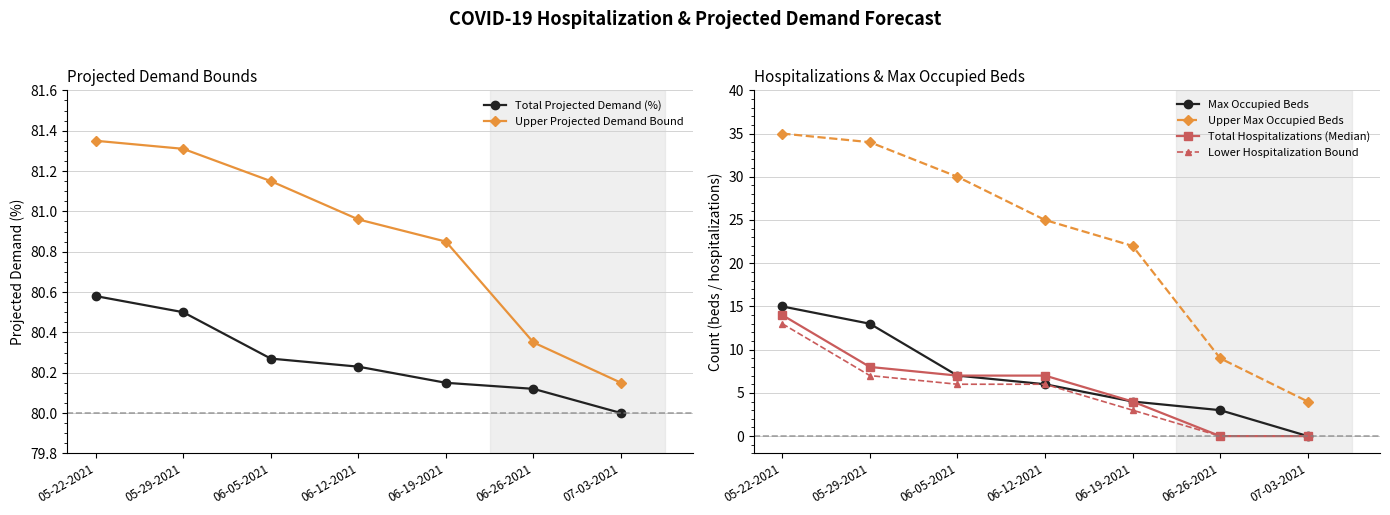

True or false: Max Occupied Beds and Total Projected Demand (%) cross at least once.

False